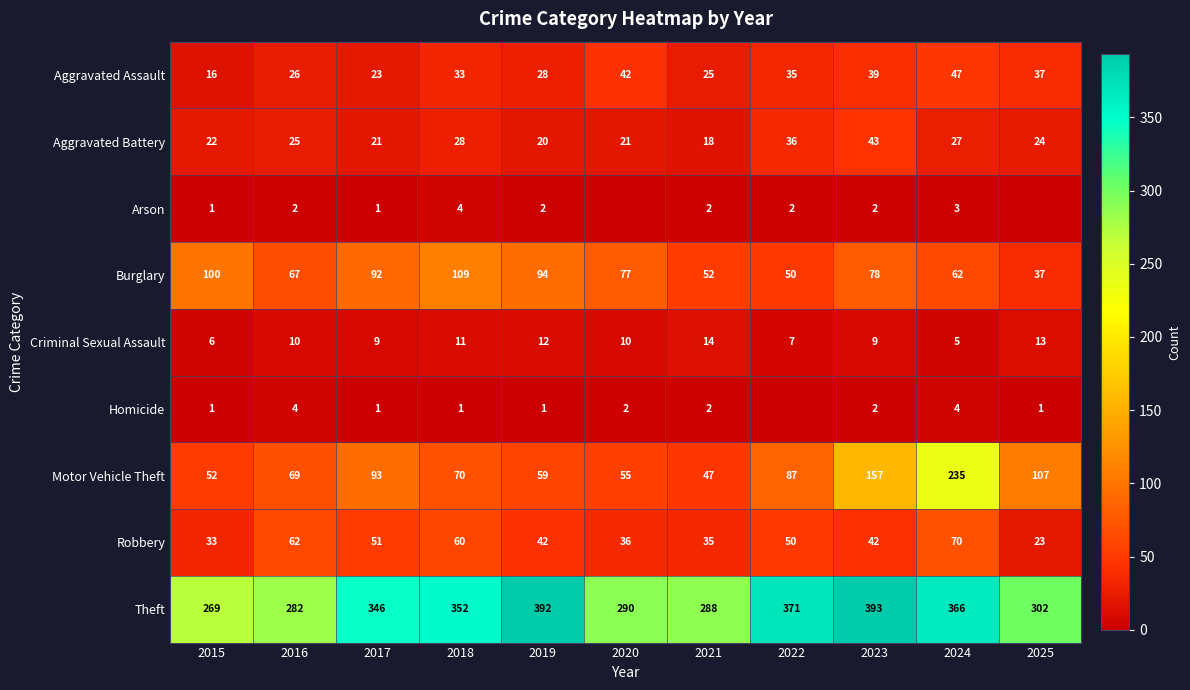

Is the value of Robbery at 2019 greater than the value of Theft at 2025?

No